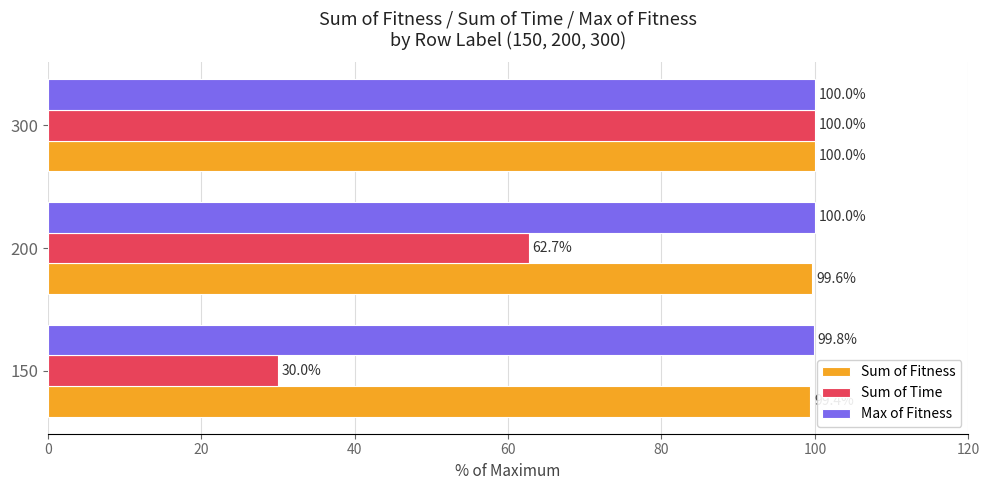

What is the minimum value for Max of Fitness?

99.8